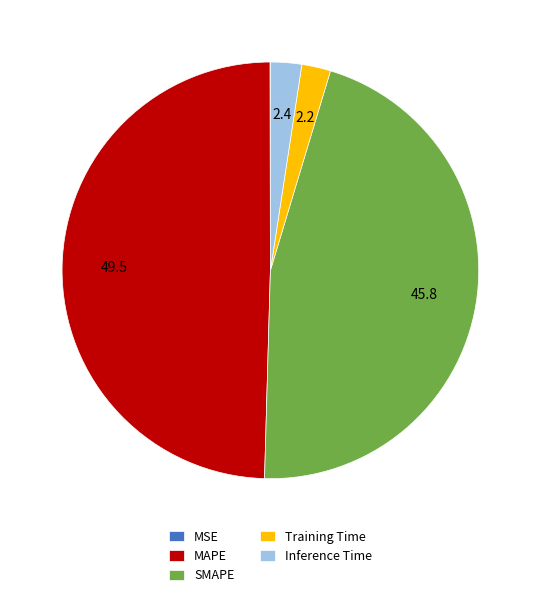

Does SMAPE represent more than half of the total?

No